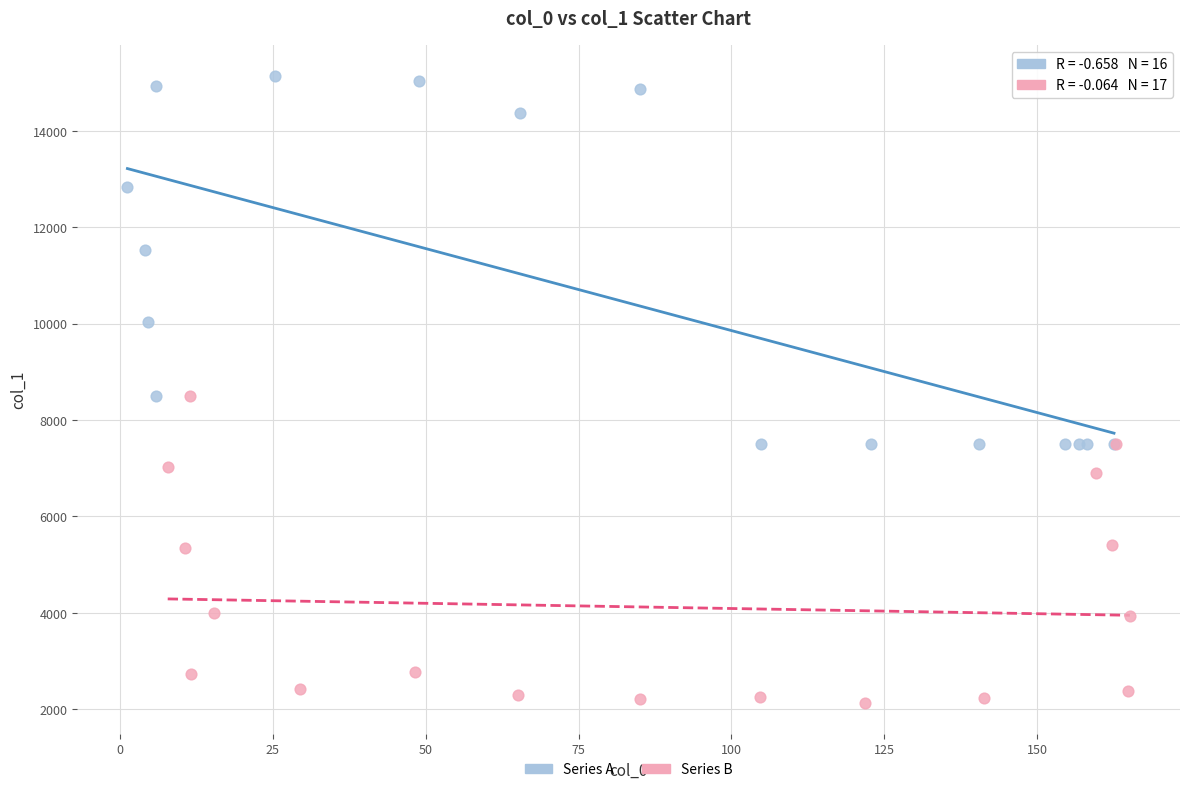

Which series reaches the maximum Y coordinate?

Series A